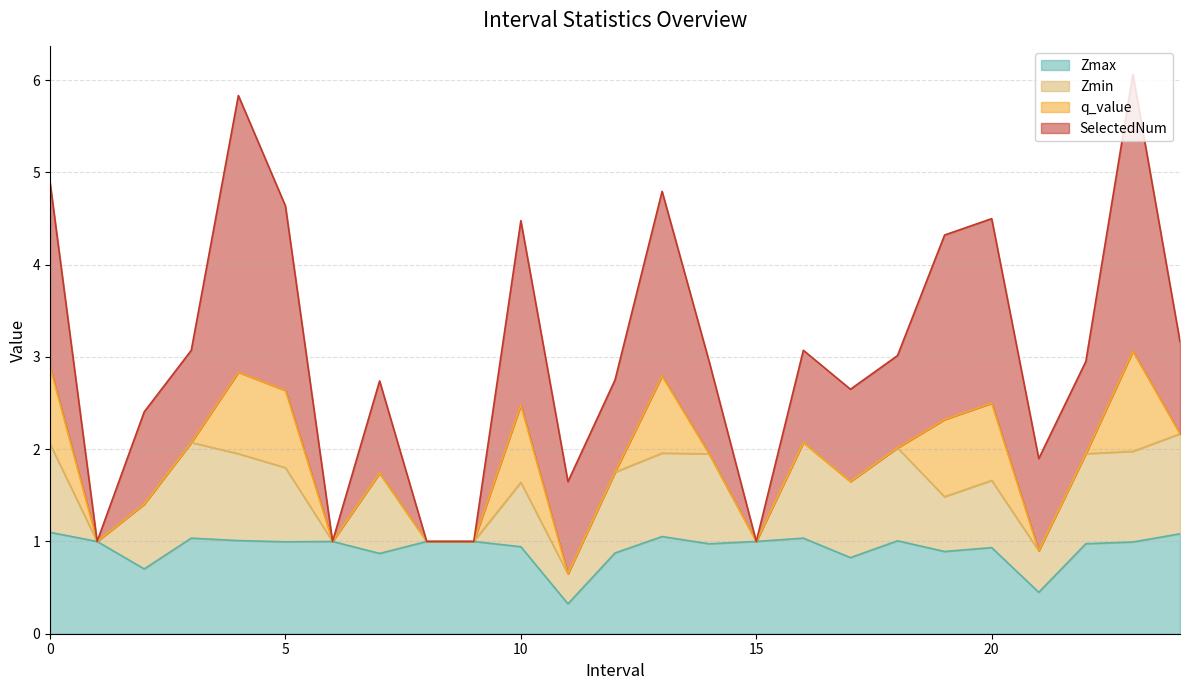

Which series has the largest range (max minus min)?

SelectedNum